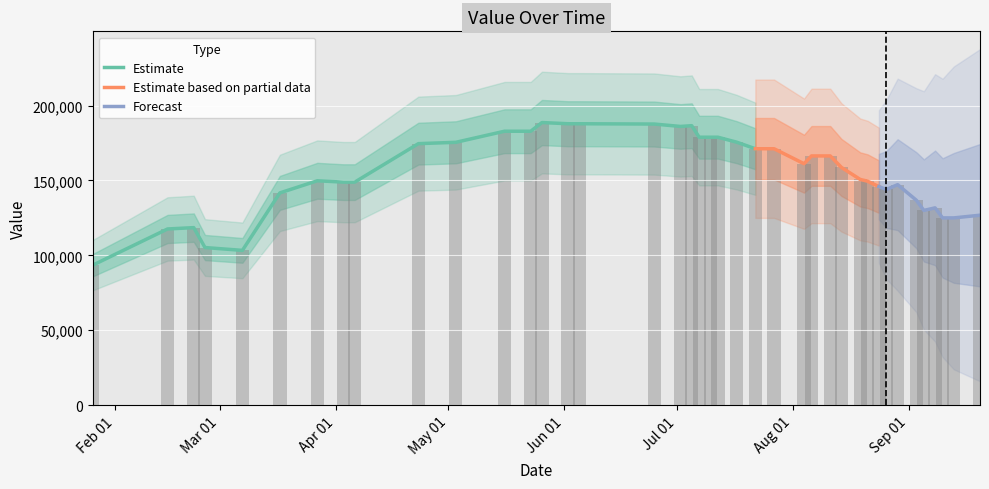

What is the approximate value at 2017-06-25, to the nearest 10?

187700